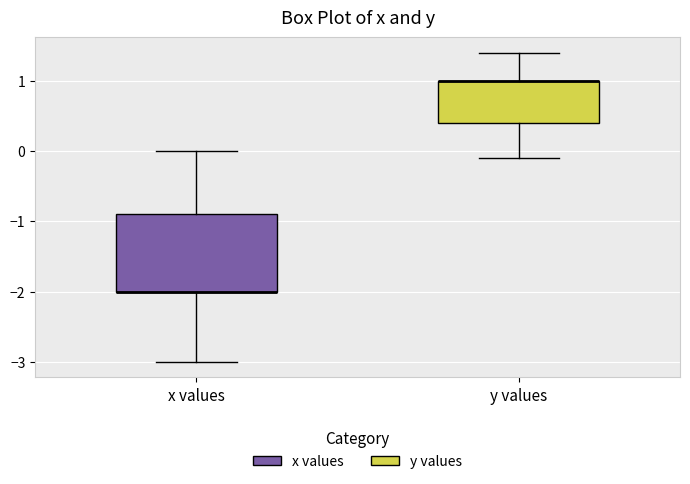

Where does the upper whisker of the box for x values end on the y-axis? The values are not printed on the chart, so give them approximately, as read against the axis.

0.0